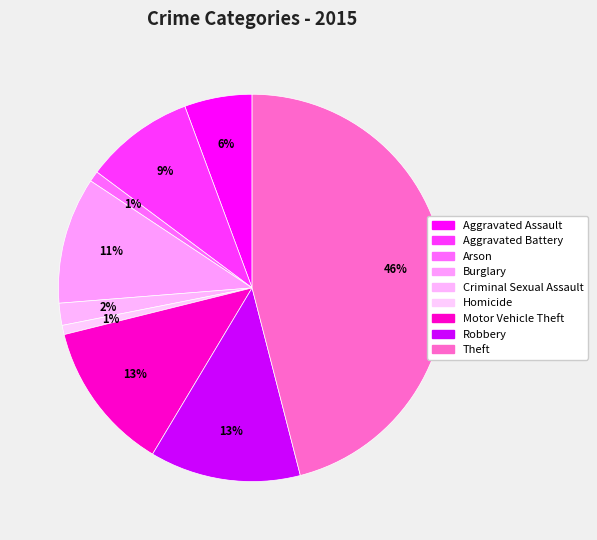

What percentage is the Motor Vehicle Theft slice, to the nearest percent?

13%